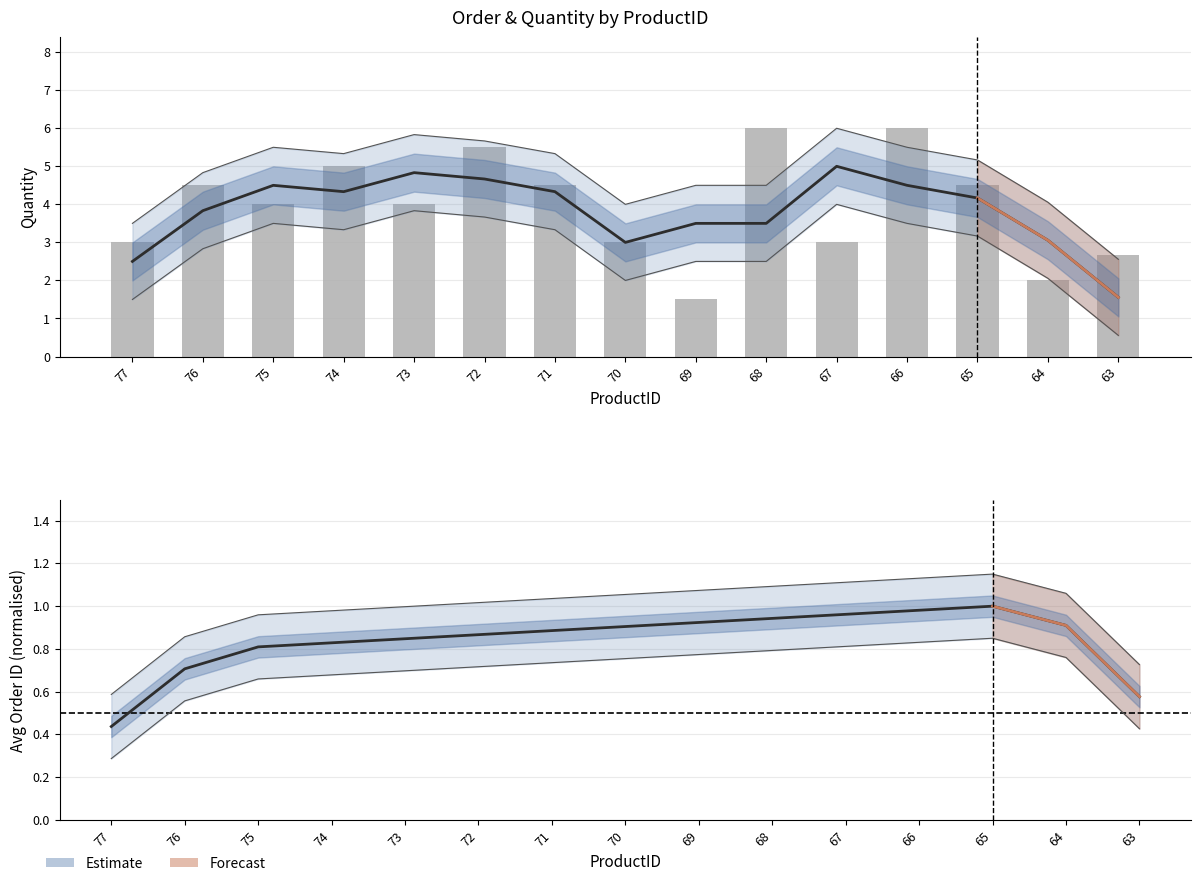

What is the difference between the maximum and minimum values?

0.6